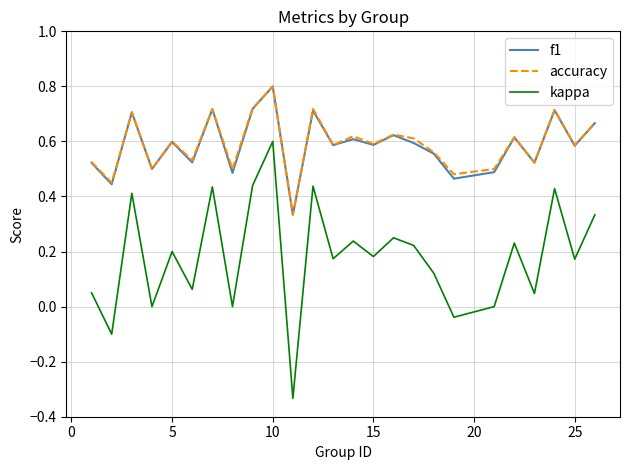

True or false: kappa and accuracy intersect in this chart.

False